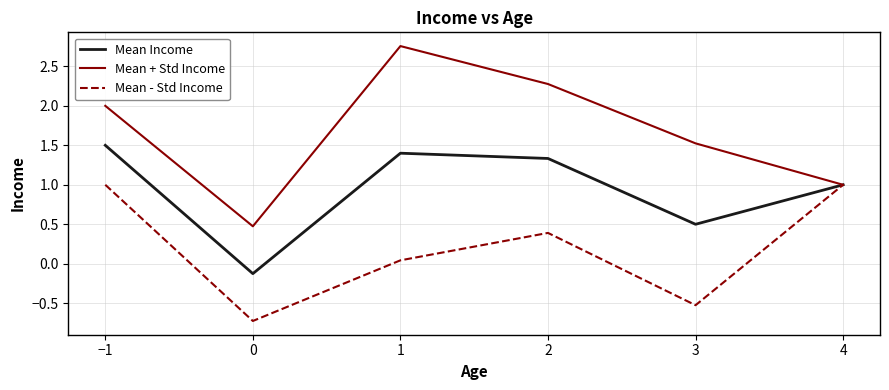

Is the value of Mean + Std Income at 0 greater than the value of Mean - Std Income at 4?

No